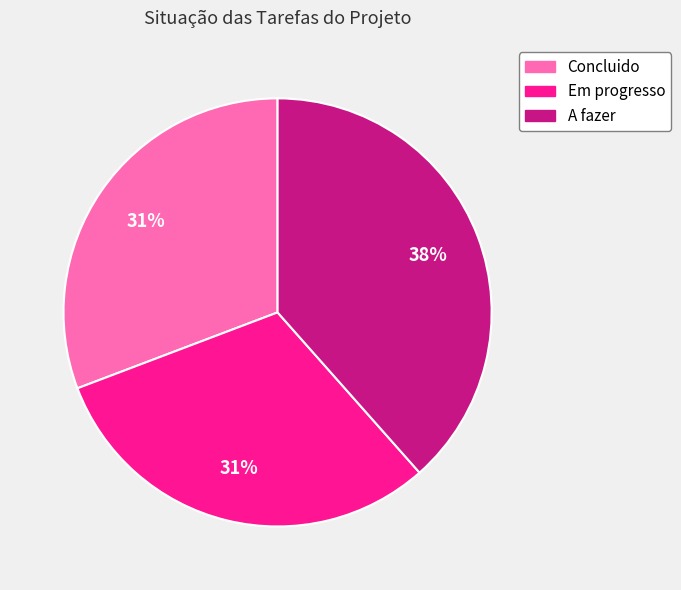

What is the ratio of the value at Concluido to the value at Em progresso?

1.0